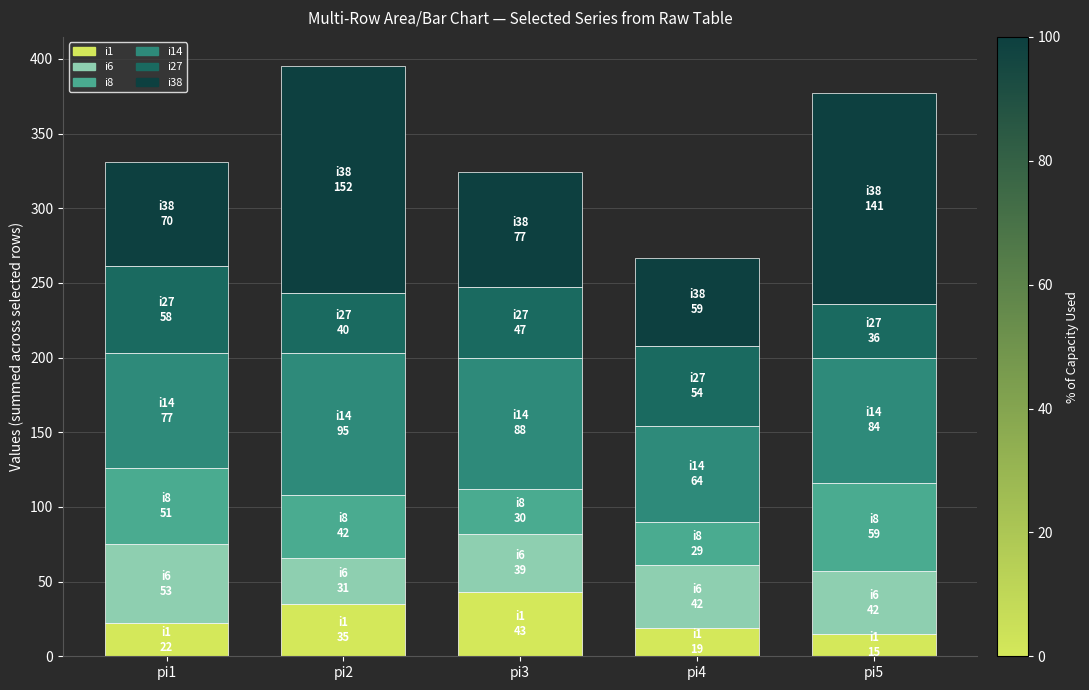

Reading left to right, transcribe the values for i1.

22	35	43	19	15